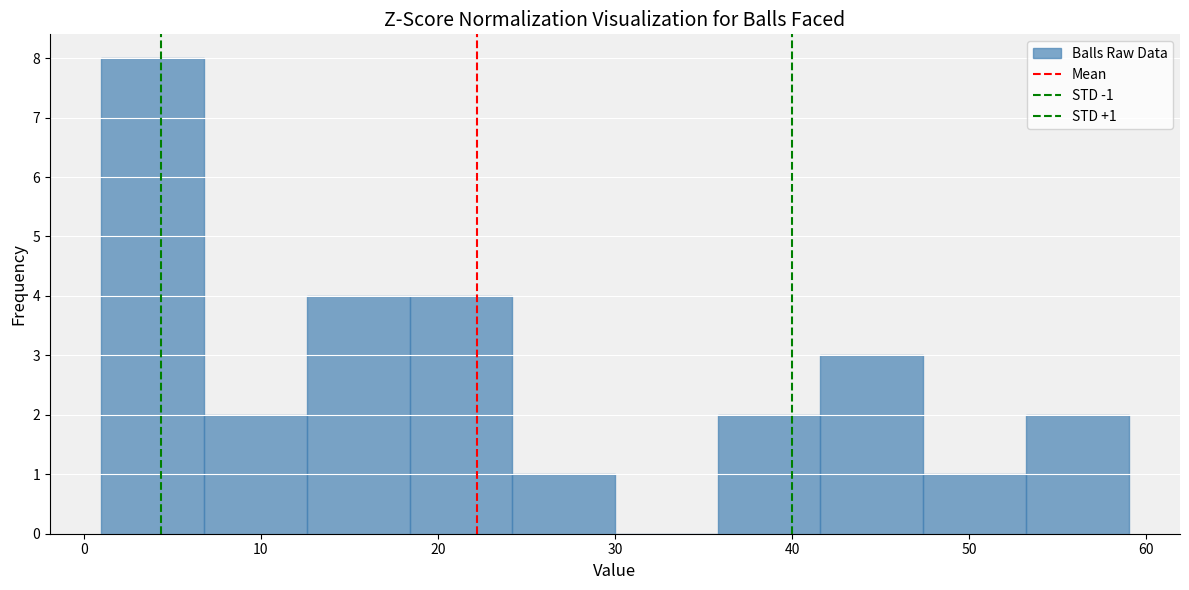

Over which range of the x-axis is the bar tallest?

1.0 to 6.8